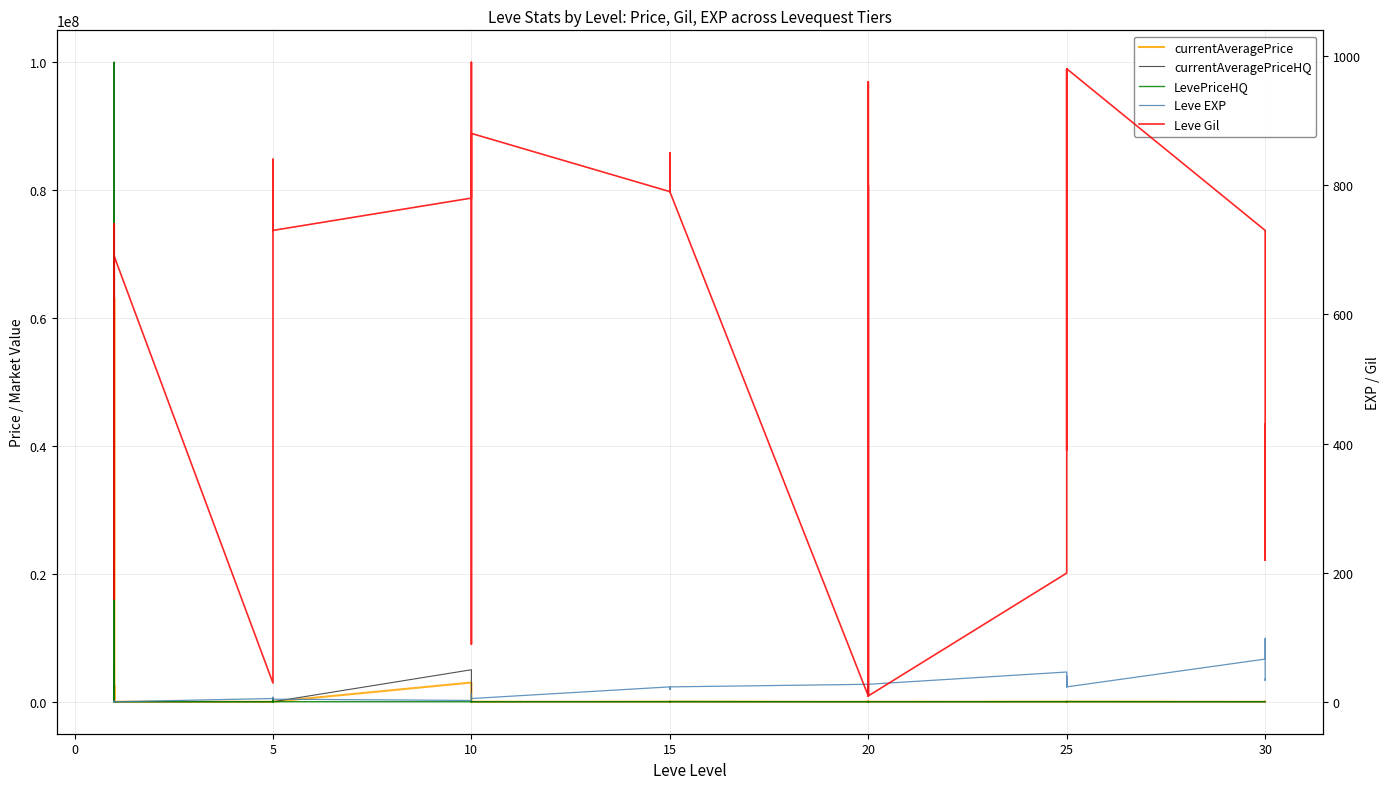

Reading left to right, transcribe all the data shown in this chart.

currentAveragePrice: 3307	3750	63125172	1000	2510000	5416	0	170000	12983	24000	254500	6663	3004998	15000	0	2199	0	1749	12505	16250	15000	9999	14999	23750	0	49999	20000	10000	10875	7166	10956	17009	20000	16250	17009	18750	0	0	0	5000
currentAveragePriceHQ: 1001183	5000	100000080	1000	5000000	0	0	0	8950	0	504000	4997	5004998	0	0	1639	0	0	10010	15000	0	4999	0	0	0	0	0	10000	0	7166	9608	14019	0	15000	14019	15000	0	0	0	5000
LevePriceHQ: 1001183	2500	100000080	0	20000	5416	0	170000	14999	24000	5000	9995	5000	15000	0	5000	0	1749	15000	17500	15000	15000	14999	23750	0	49999	20000	0	10875	0	15001	20000	20000	17500	20000	22500	0	0	0	0
Leve EXP: 1	2	1	1	2	1	6	6	8	6	6	5	3	9	9	13	6	6	24	21	24	21	20	24	28	16	28	28	12	28	47	36	24	41	36	24	67	99	34	36
Leve Gil: 690	220	690	160	740	690	30	30	460	840	840	730	780	990	990	90	880	880	790	850	790	850	790	790	10	800	10	10	960	10	200	390	980	630	390	980	730	220	430	240